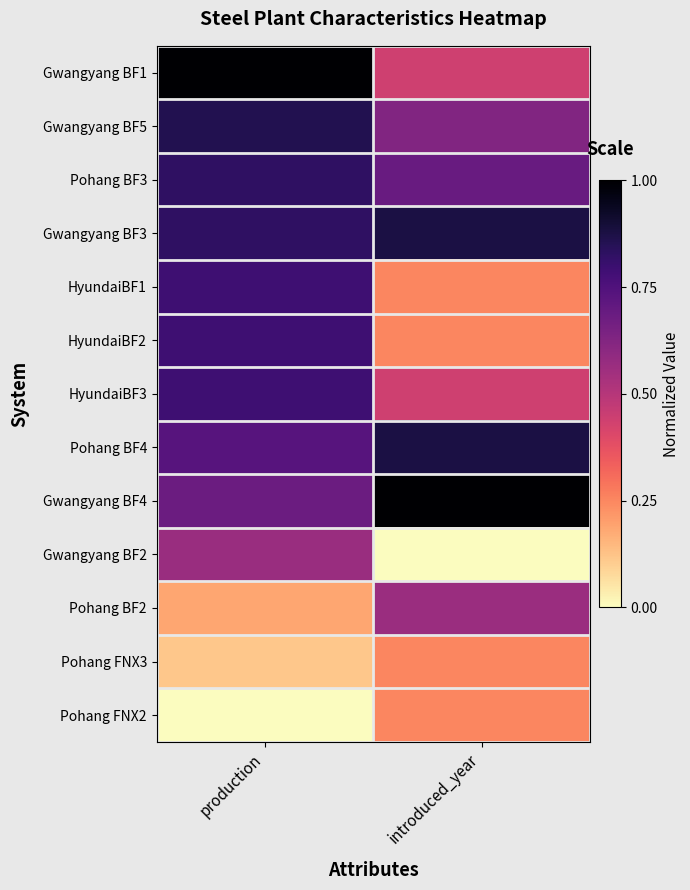

Which has a higher value, introduced_year or production?

production